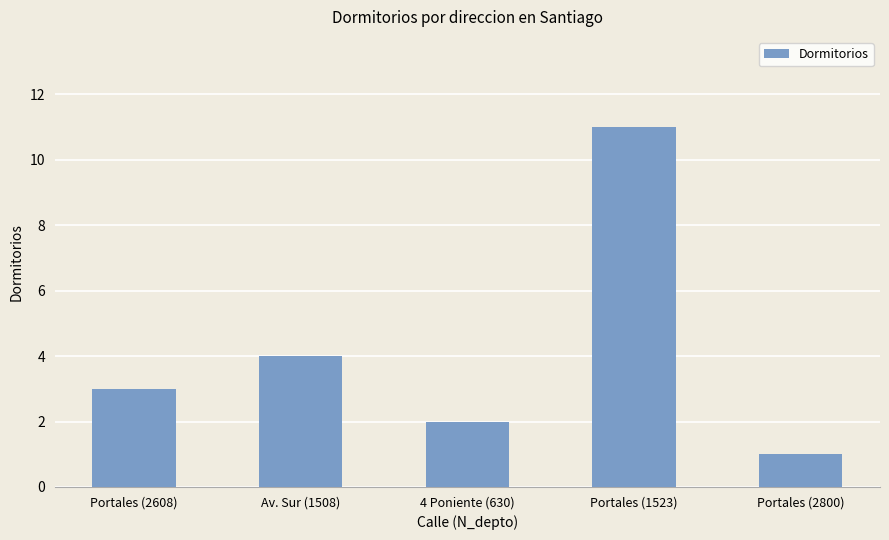

True or false: the data shows 4 at Av. Sur (1508).

True